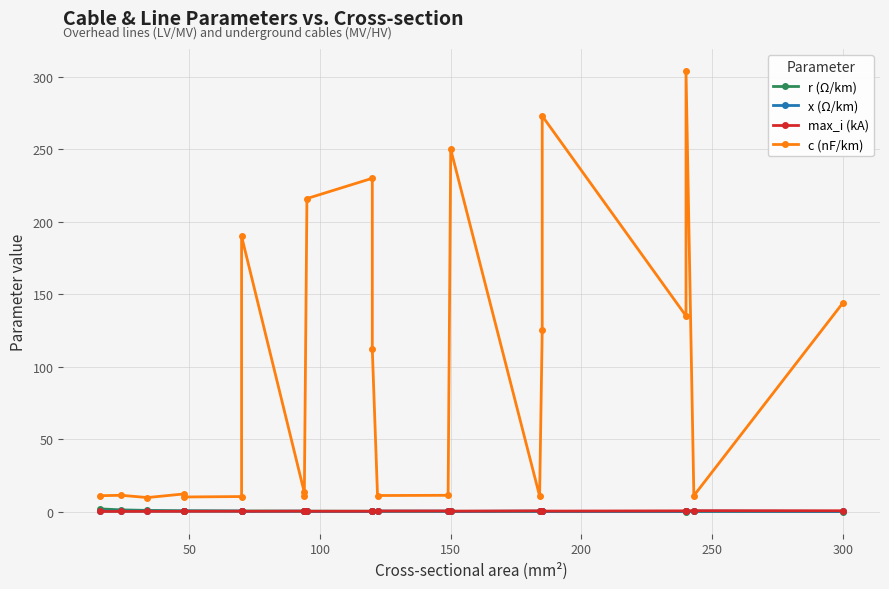

In r (Ω/km), how many points are higher than both neighbors (excluding endpoints)?

6